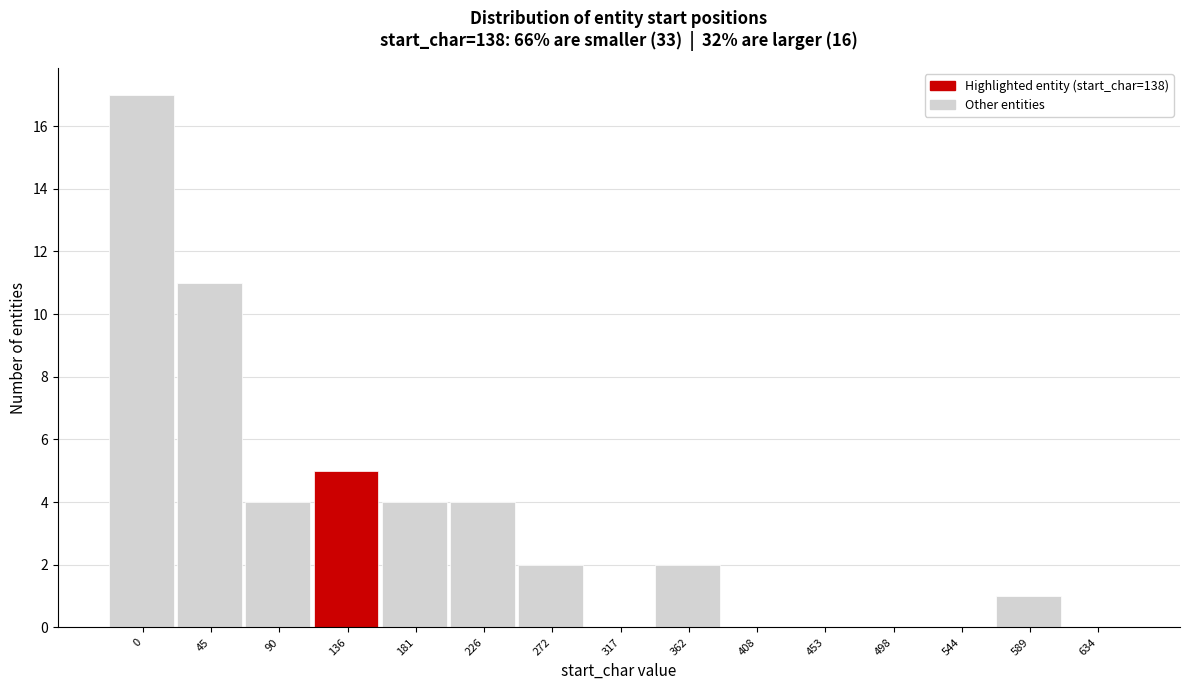

Reading left to right, transcribe all the data shown in this chart.

0=17	45=11	90=4	136=5	181=4	226=4	272=2	317=0	362=2	408=0	453=0	498=0	544=0	589=1	634=0